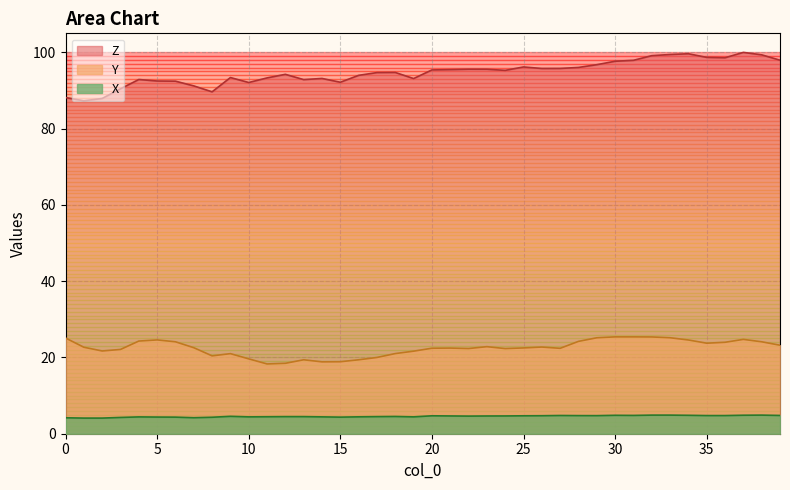

At how many categories does at least one series exceed 78?

40